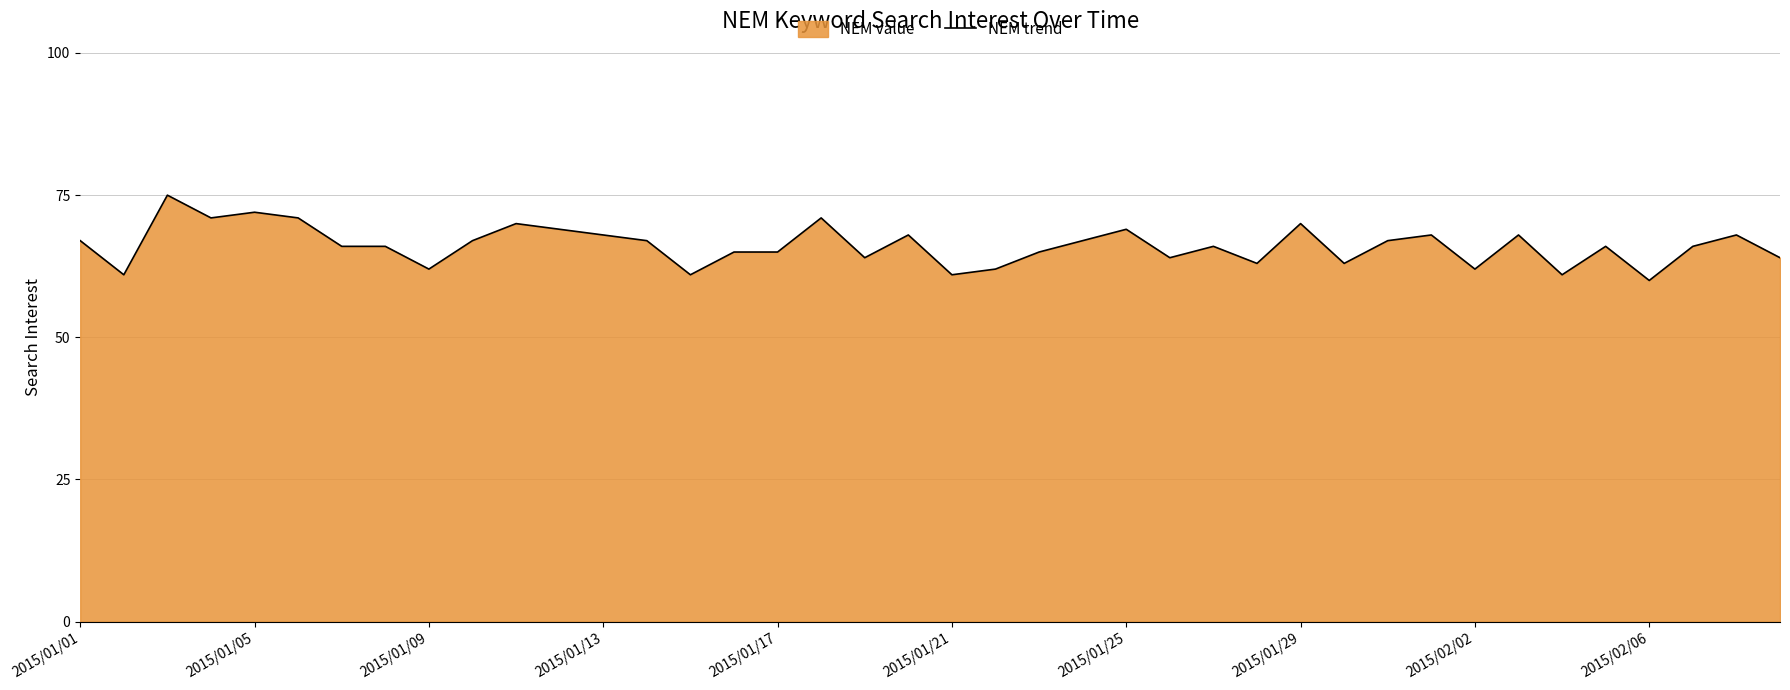

Approximately how many times larger is the value at 18 compared to 17?

0.9